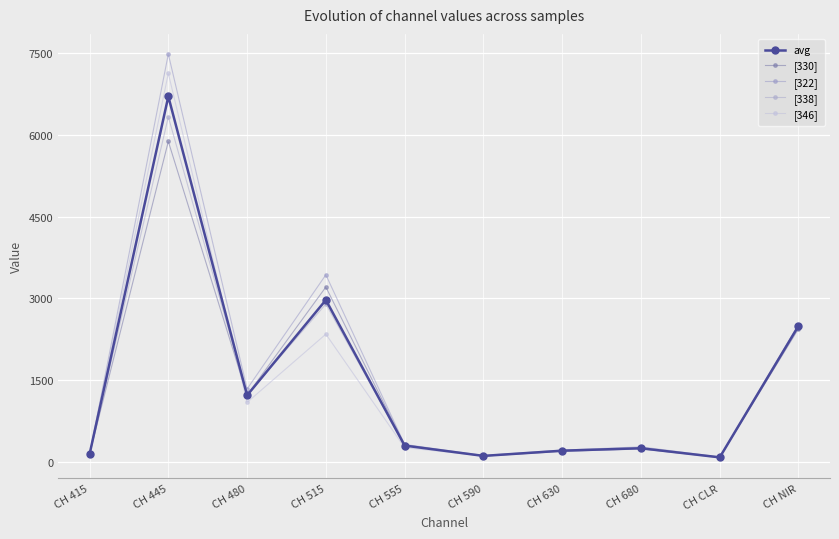

What position from the left is CH 415?

1